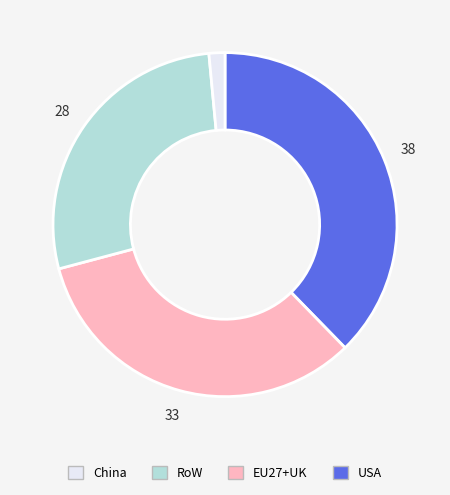

Is there a majority slice in this chart?

No